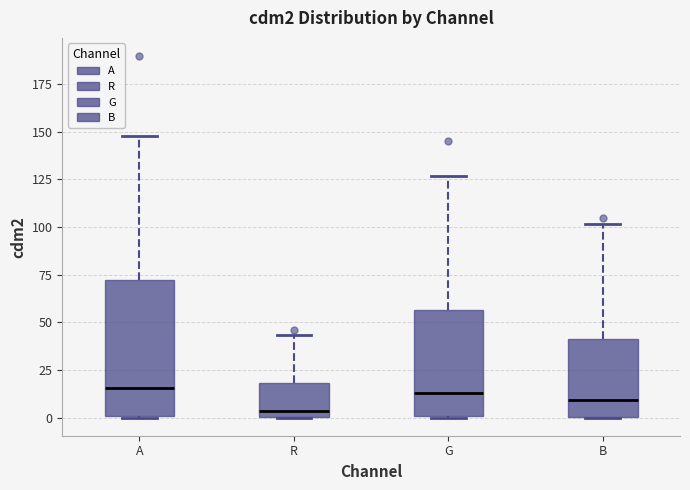

Which box has the lowest median line?

R